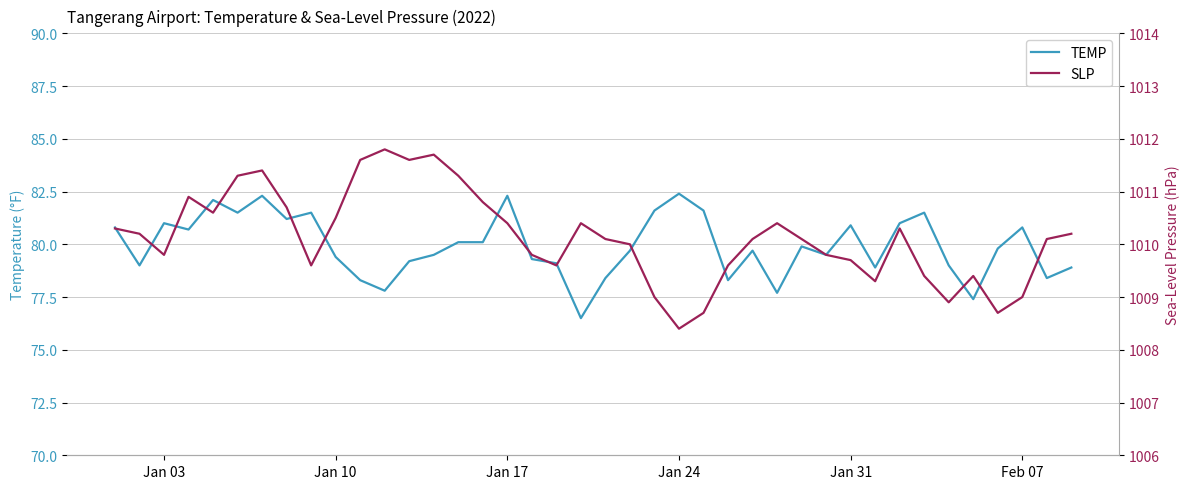

What is the highest value of the TEMP series?

82.4